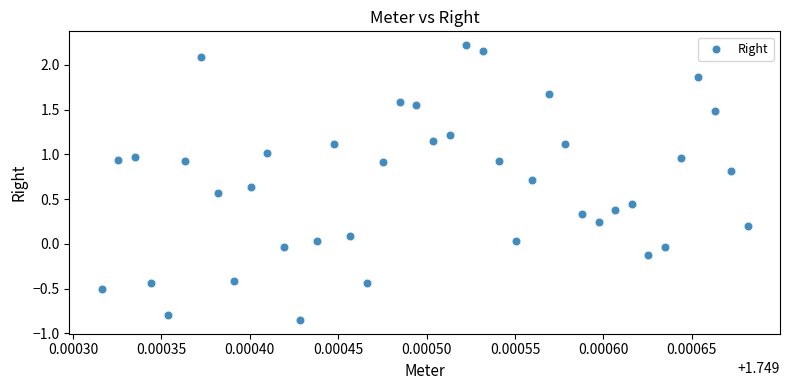

What is the range of Y values (max minus min)?

3.1